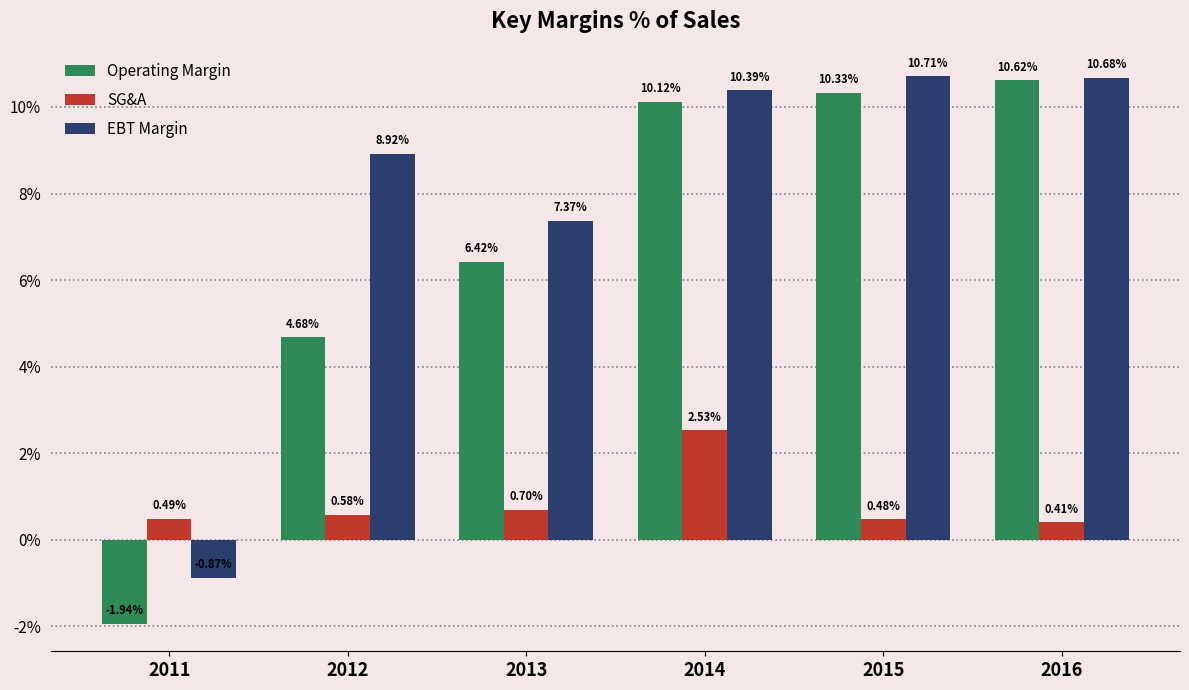

True or false: EBT Margin has a value of 10.7 at 2016.

True